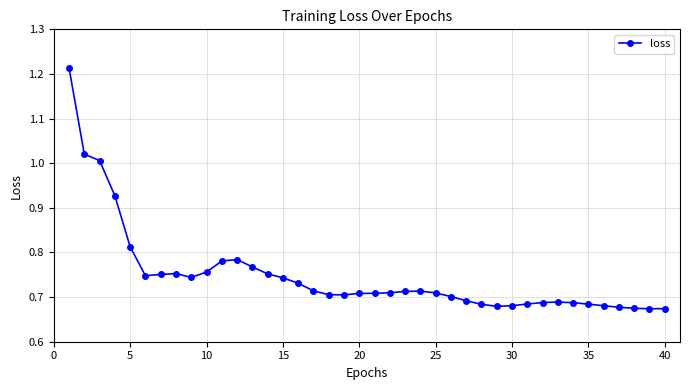

True or false: the data has more than 0 interior local peaks.

True